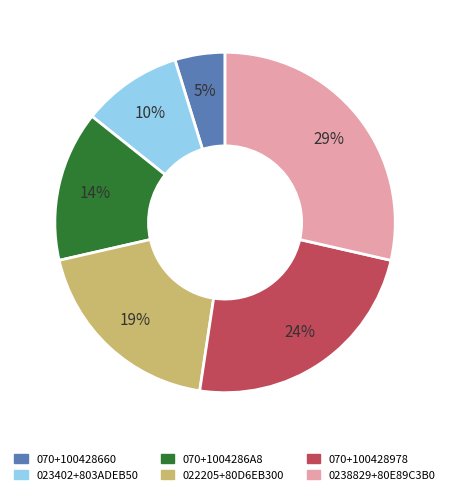

Does 023402+803ADEB50 represent more than half of the total?

No